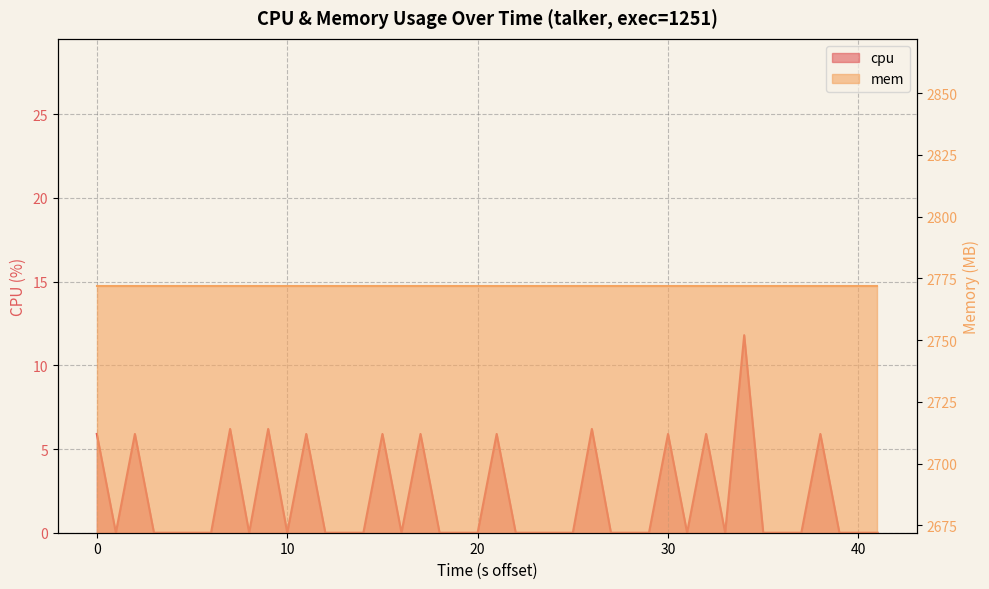

How many interior local valleys (lower than both neighbors) does the data have?

6